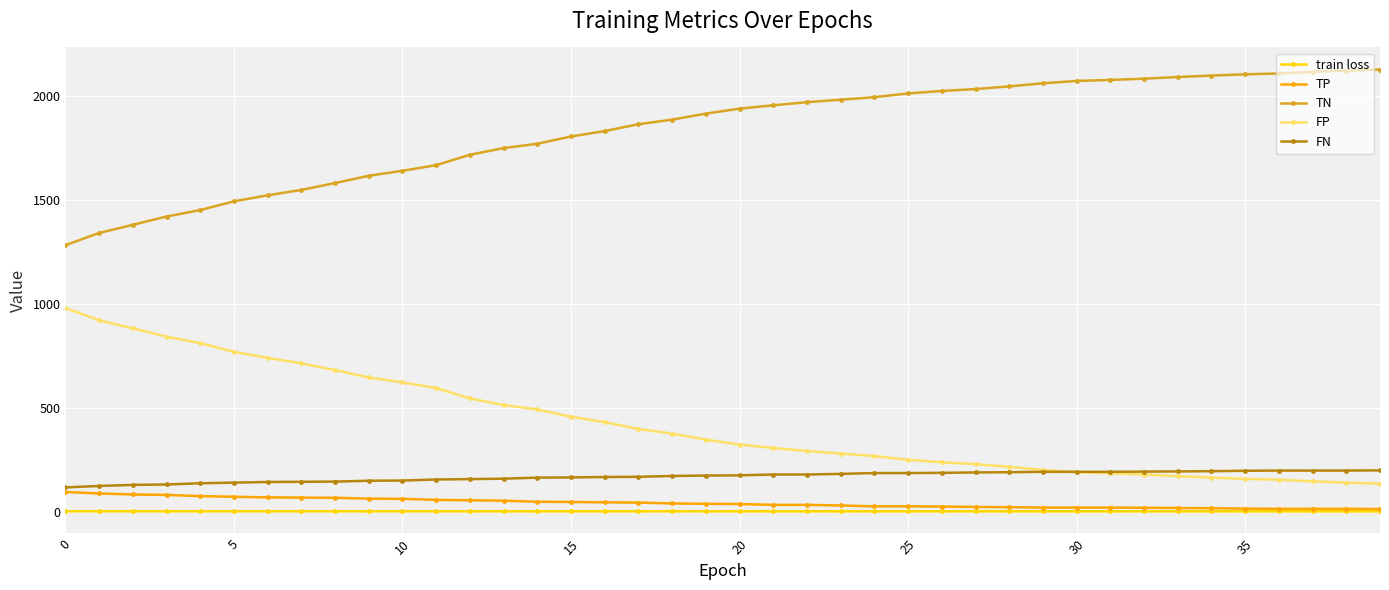

True or false: TN and TP cross at least once.

False